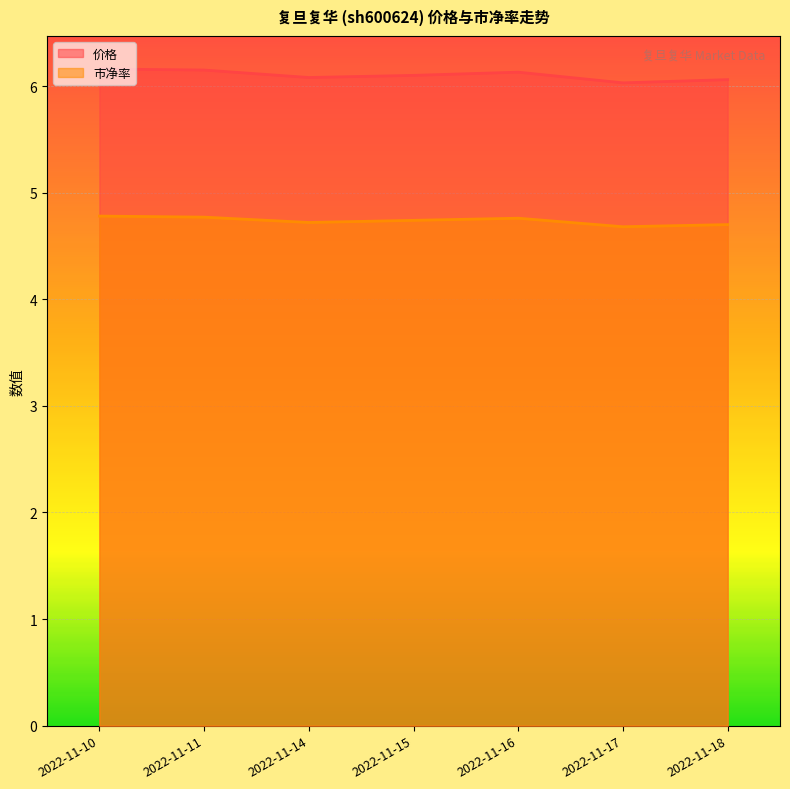

Is the value of 市净率 at 2022-11-18 greater than the value of 价格 at 2022-11-14?

No